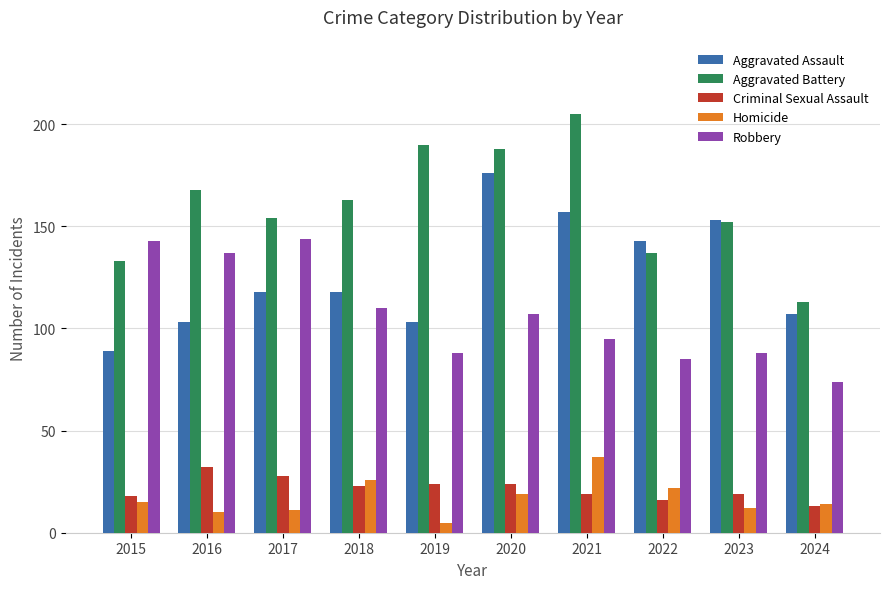

Is the value of Criminal Sexual Assault at 2023 greater than the value of Aggravated Battery at 2024?

No